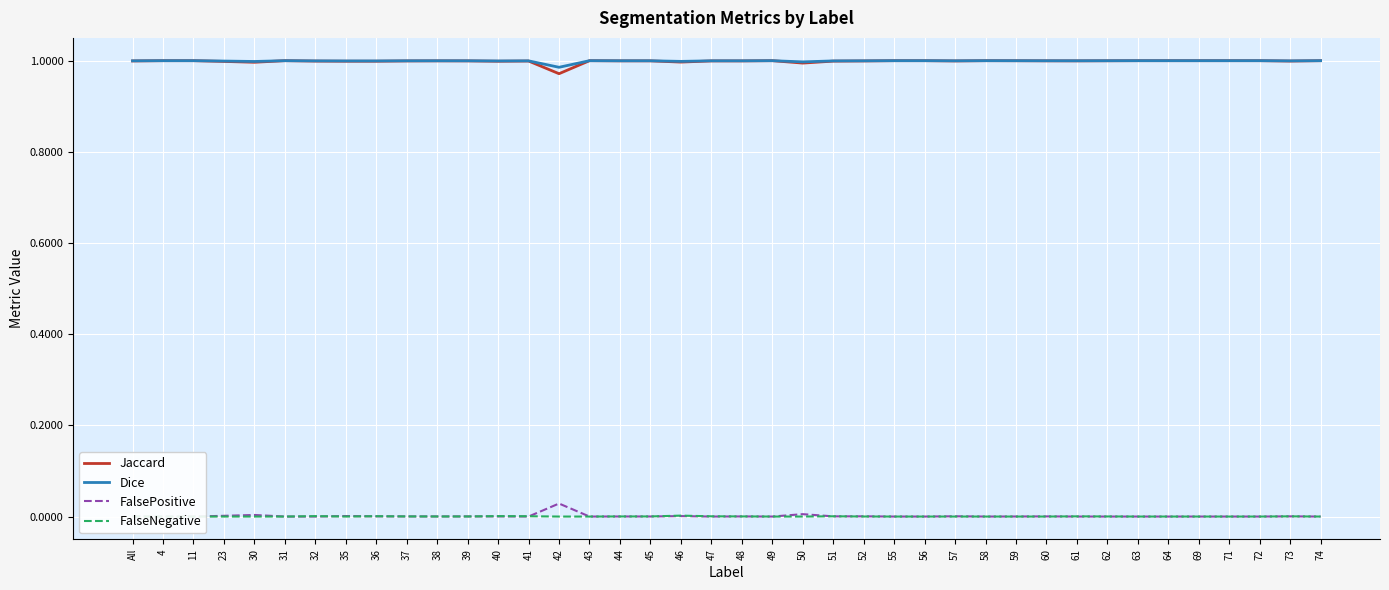

At which category is the sum across all series the highest?

4